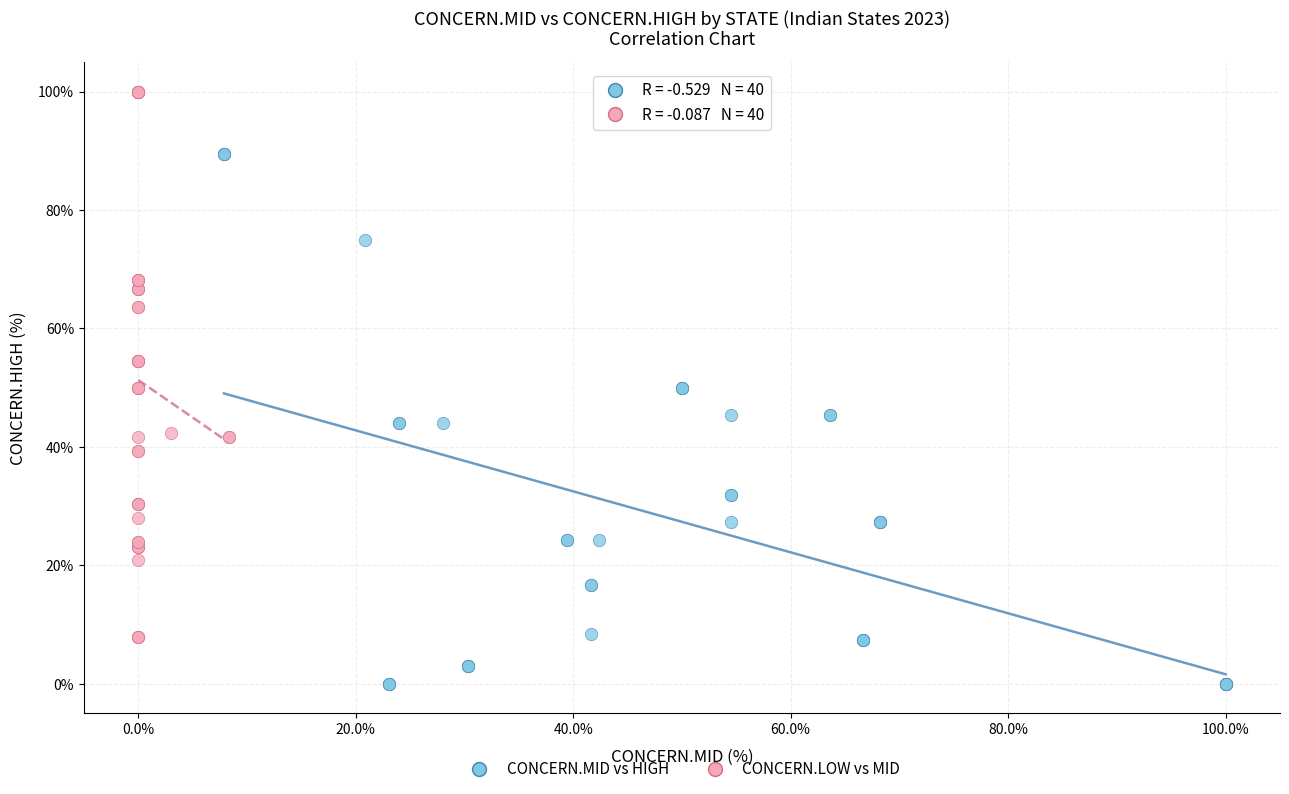

Which series contains the highest Y value?

CONCERN.LOW vs MID